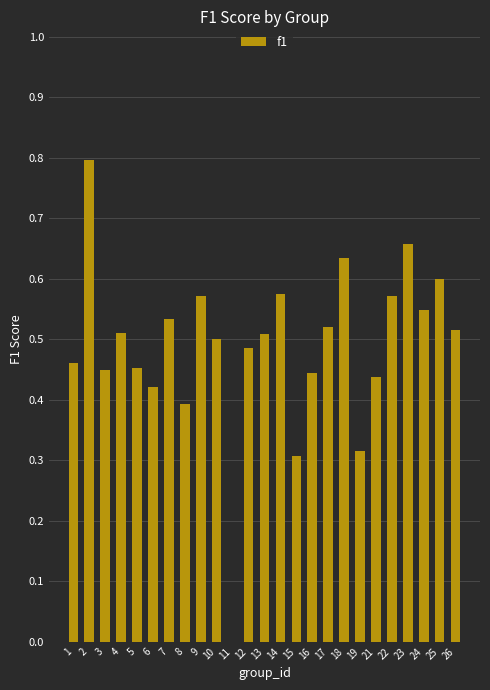

What is the greatest value displayed?

0.8